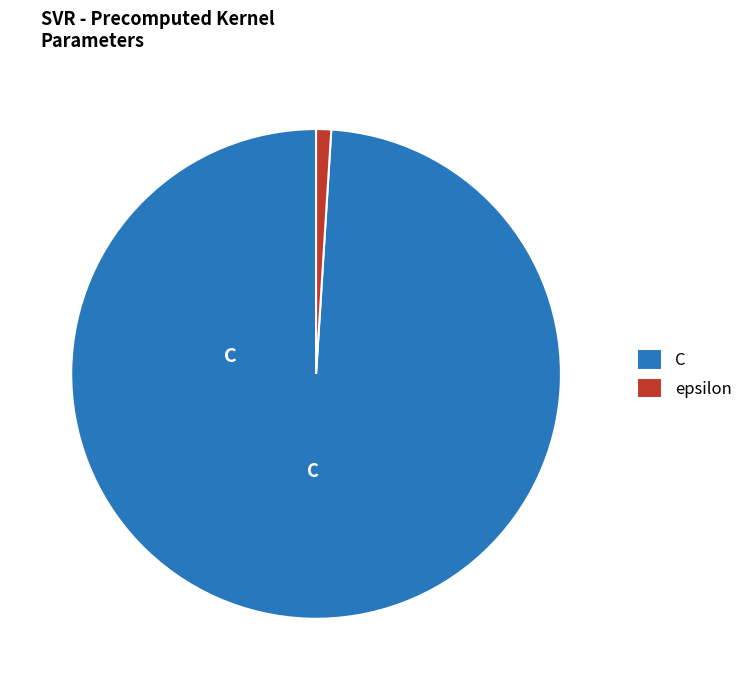

True or false: epsilon accounts for 11% of the total.

False